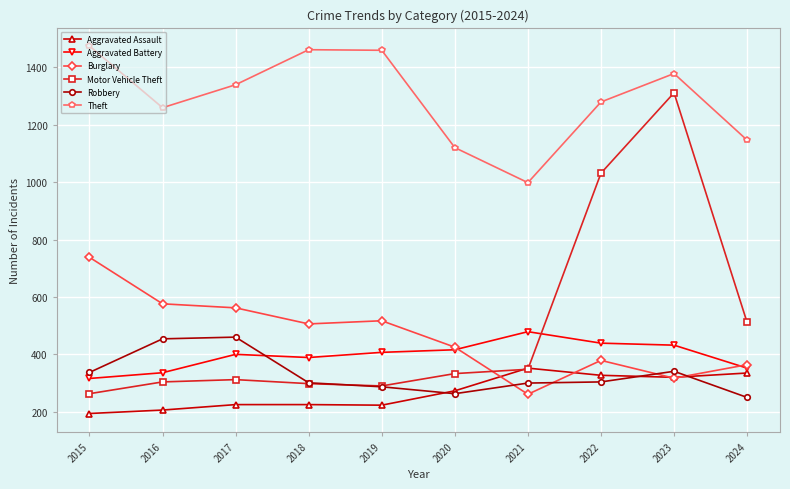

True or false: Burglary has more than 0 points higher than both neighbors.

True